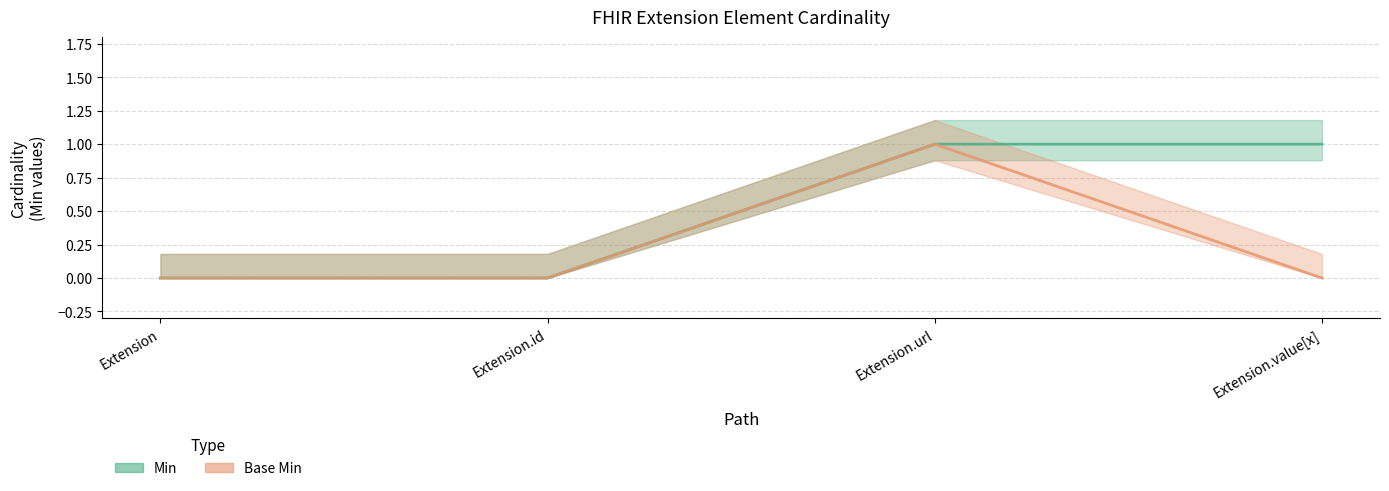

What is the difference between the highest and lowest values at Extension.value[x]?

1